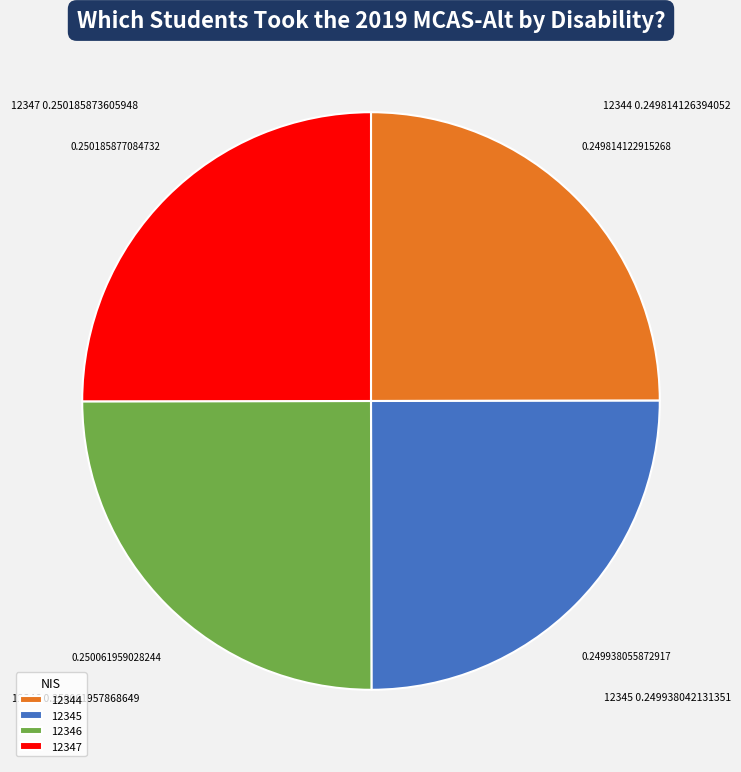

What is the ratio of the value at 12346 to the value at 12345?

1.0